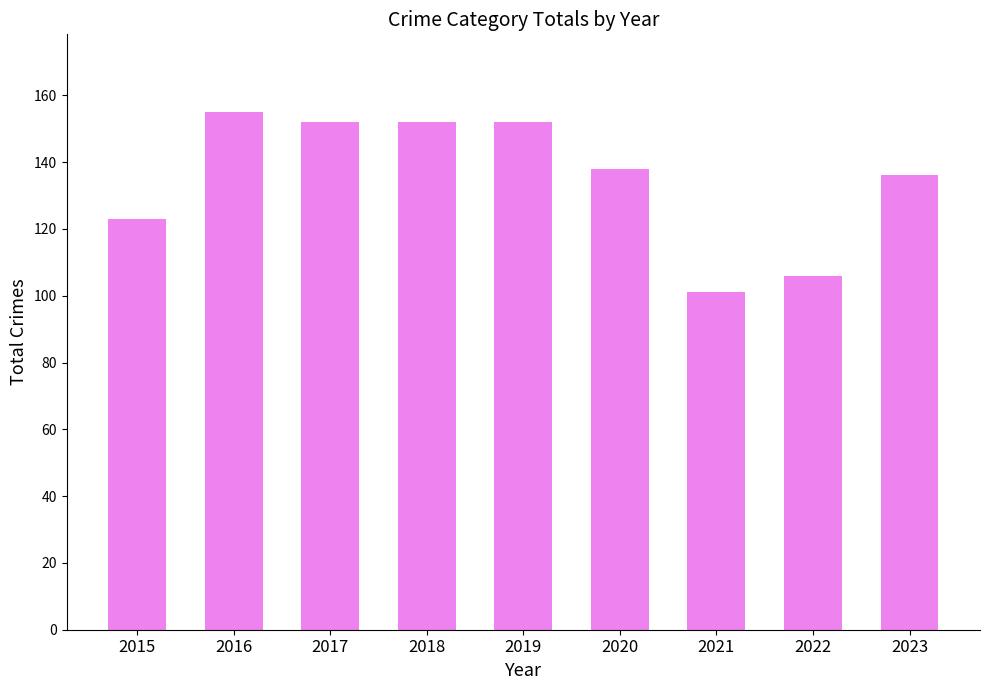

How many data points are less than 138?

4